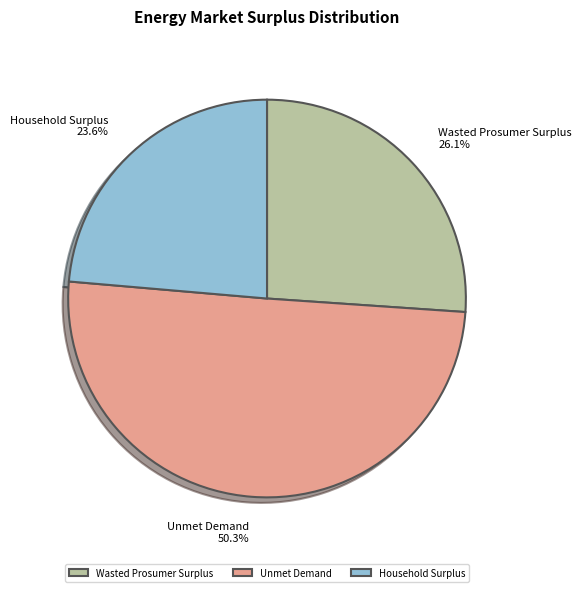

Which category accounts for the majority?

Unmet Demand